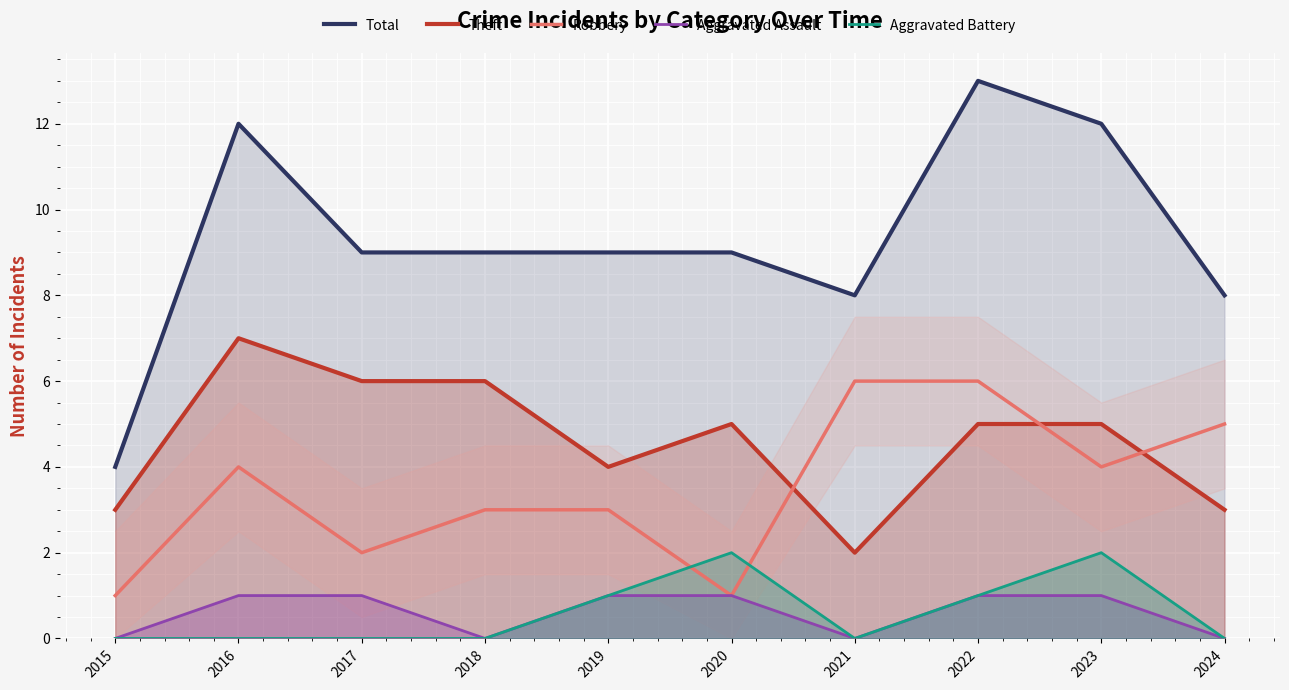

Which series ends up on top after the final intersection of Theft and Robbery?

Robbery